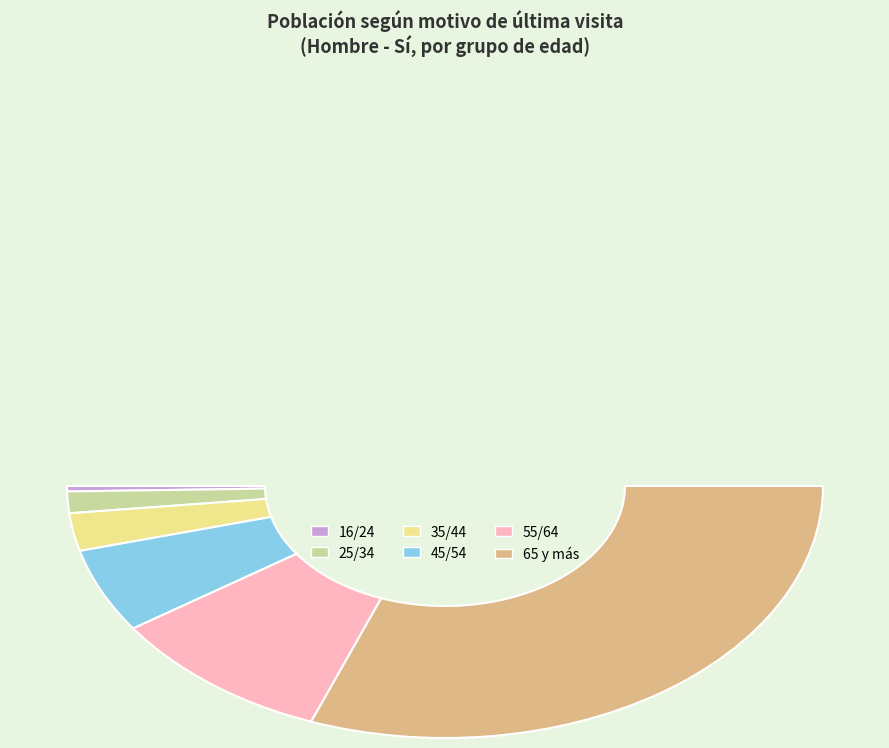

How many segments does this pie chart have?

6